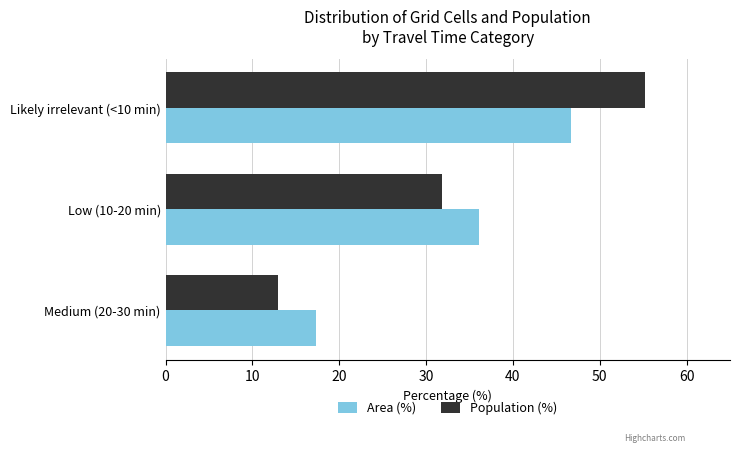

True or false: Area (%) has a value of 10.3 at Likely irrelevant (<10 min).

False